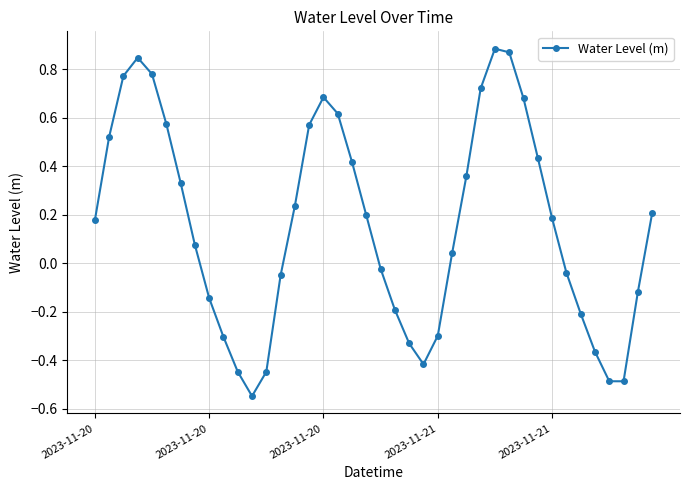

How many categories are shown in the chart?

40